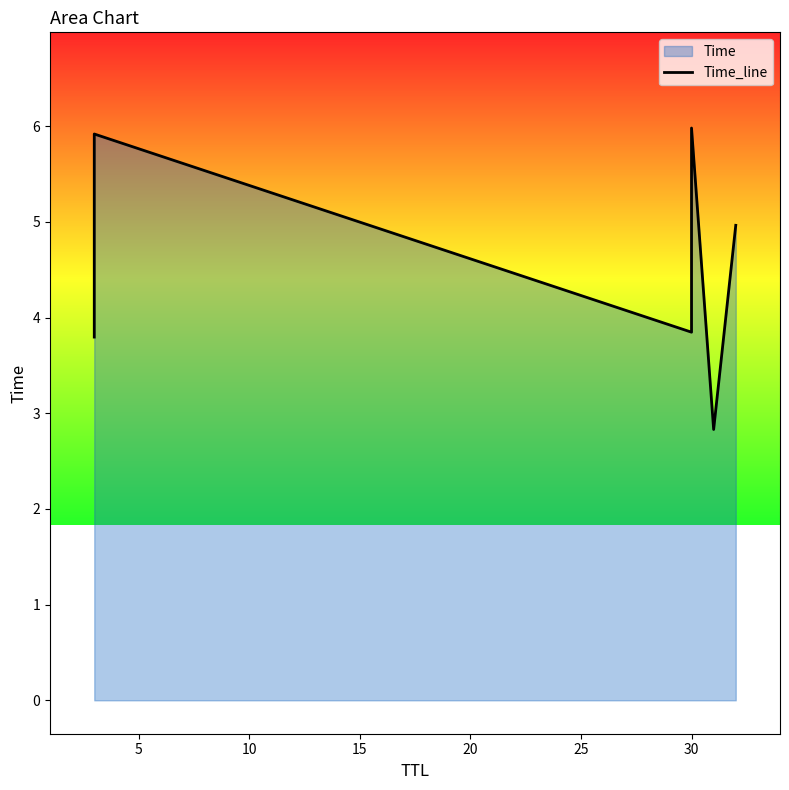

Is it true that the value at 5 is 5.9?

True